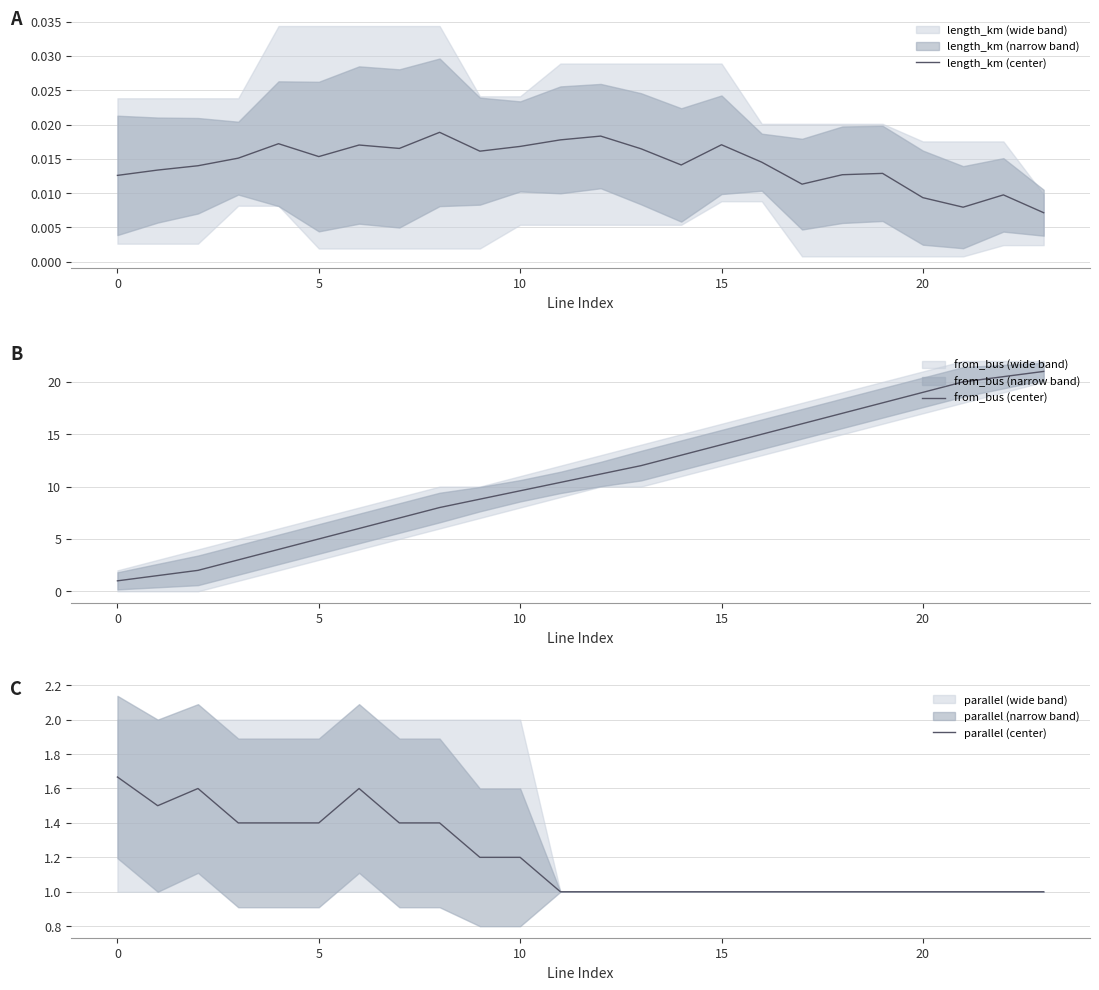

Rank the series at 21 from lowest to highest value.

length_km (center), parallel (center), from_bus (center)